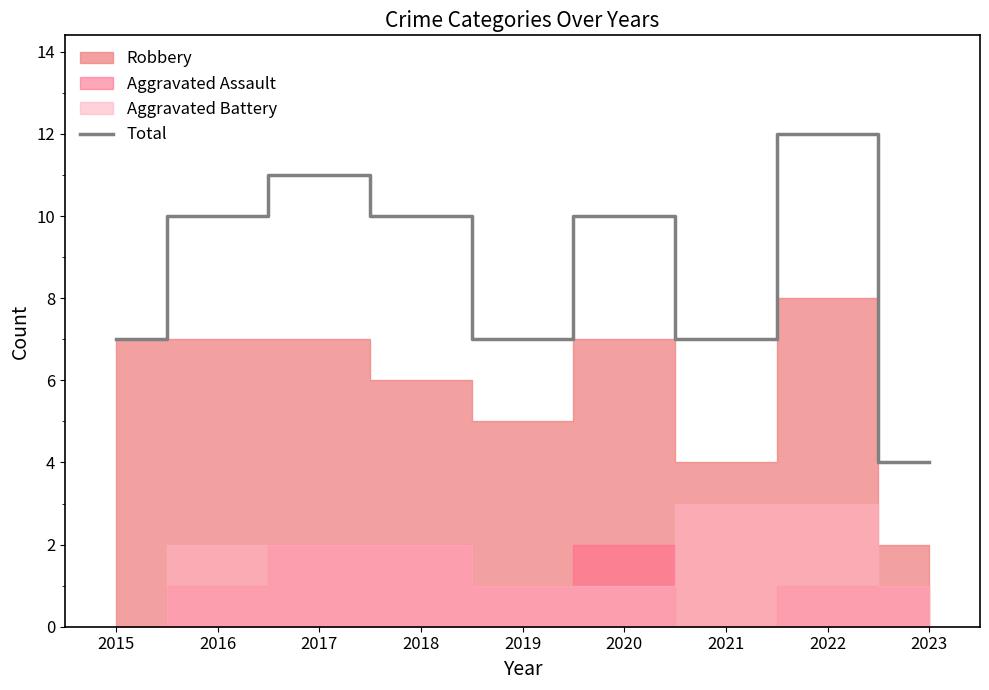

How many points are higher than both their immediate neighbors (excluding endpoints)?

3